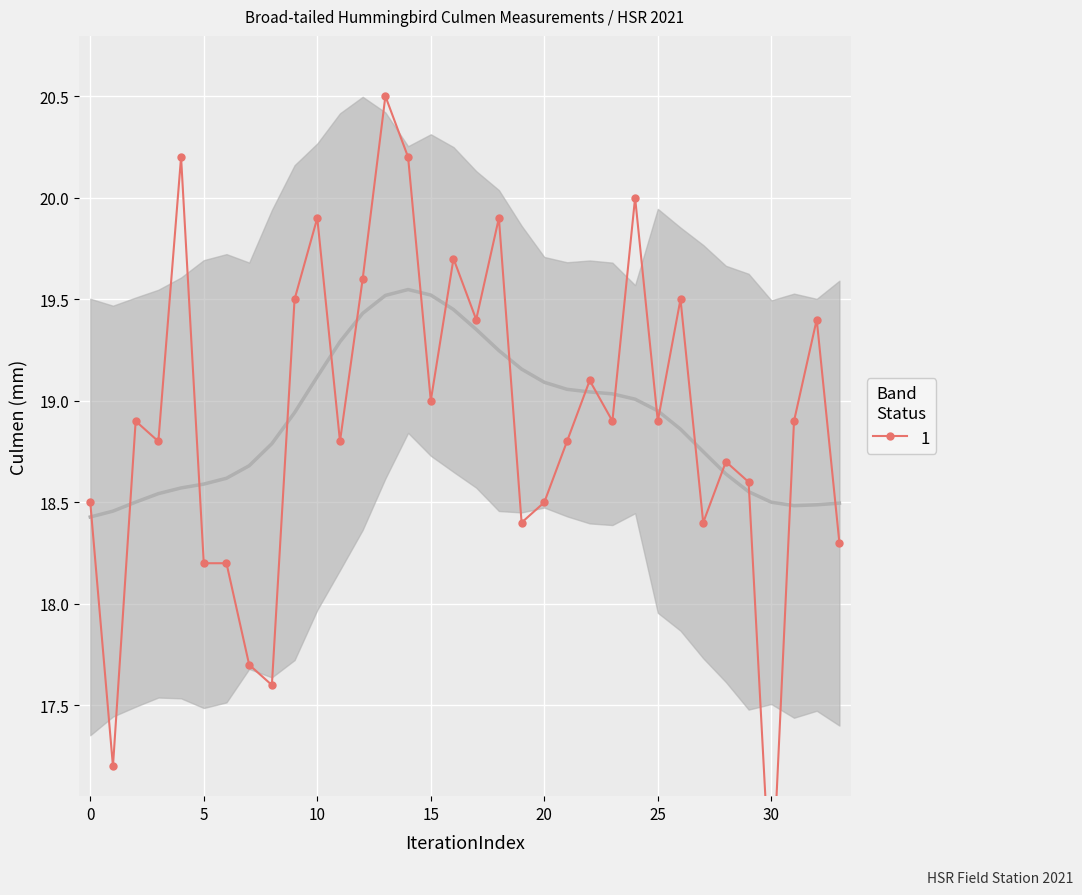

What is the value of the 19th point from the left?

19.9